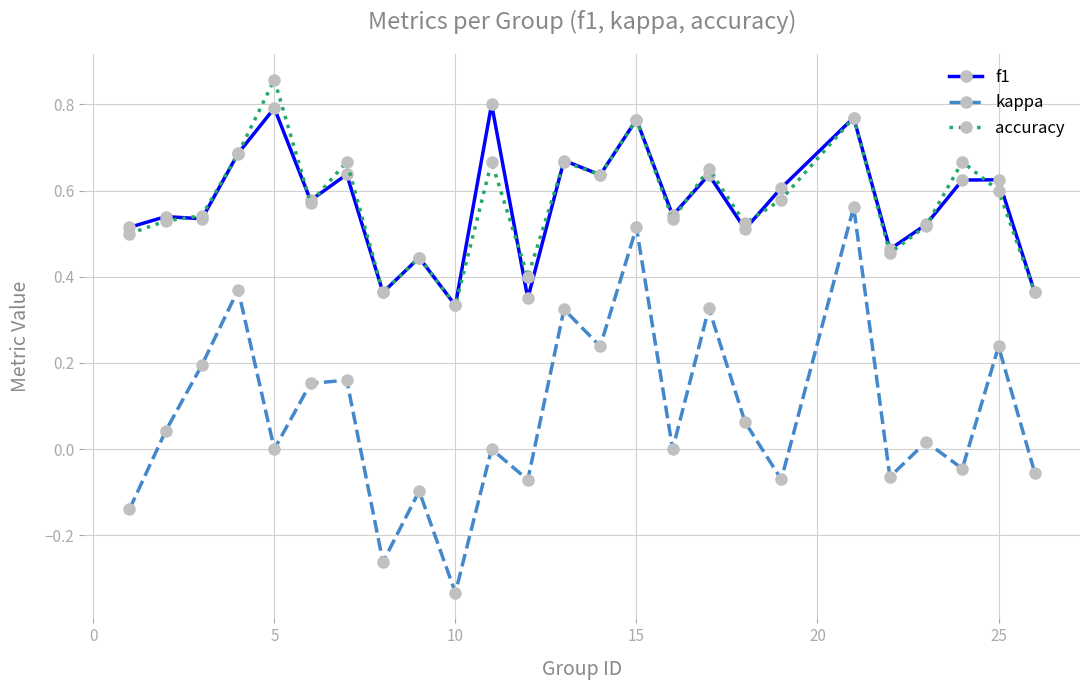

List the series in order of their peak value, highest first.

accuracy, f1, kappa